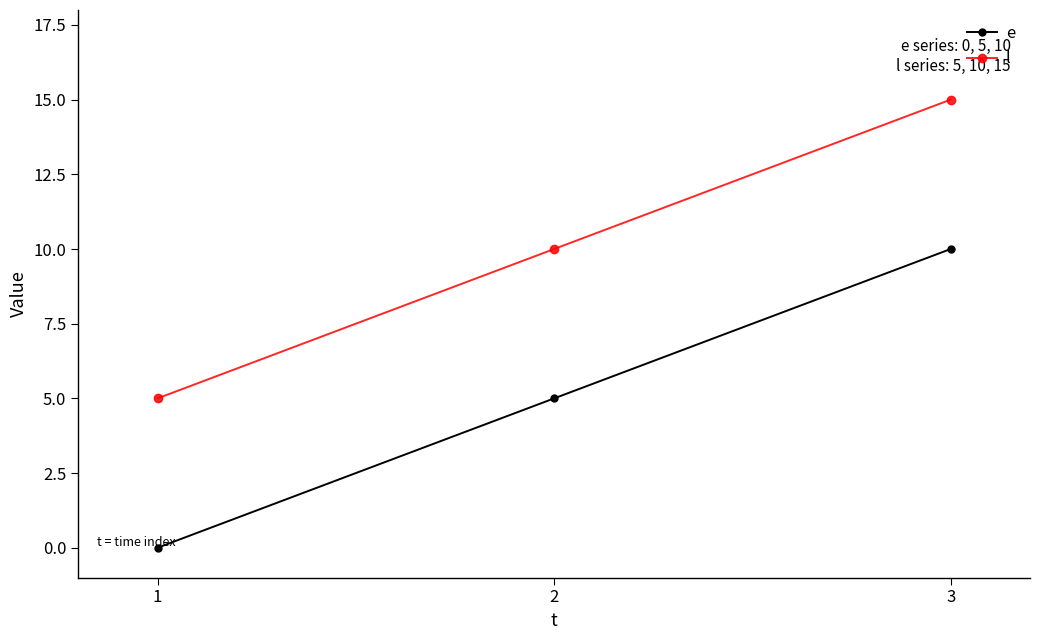

At 2, list the series in order from smallest to largest.

e, l